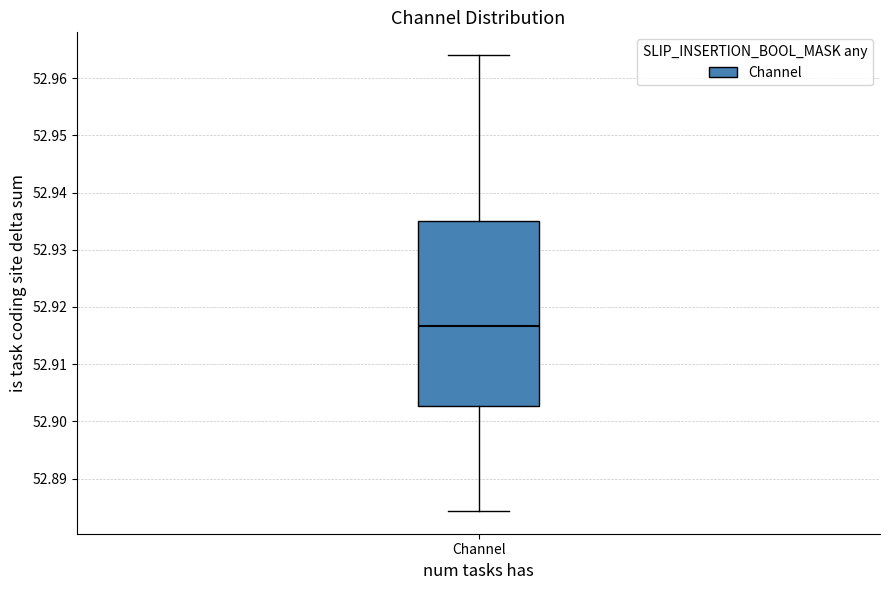

Transcribe this box plot: give where the median line is, the range the box spans, and where the two whiskers end, as read against the y-axis. The values are not printed on the chart, so give them approximately, as read against the axis.

median 52.917, box 52.903 to 52.935, whiskers 52.884 to 52.964